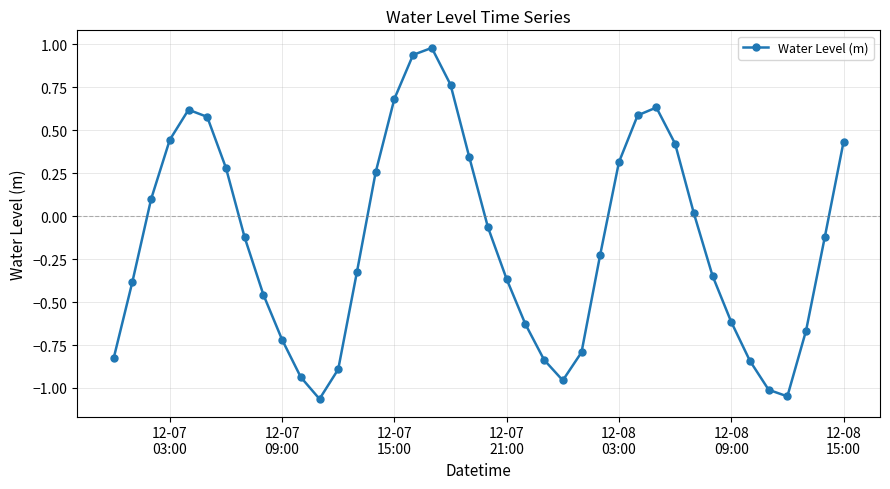

What is the difference between the maximum and minimum values?

2.0